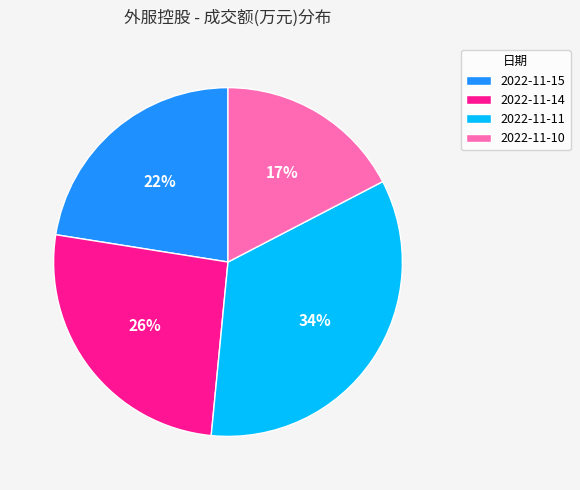

Combined, do 2022-11-11 and 2022-11-10 account for over 50%?

Yes